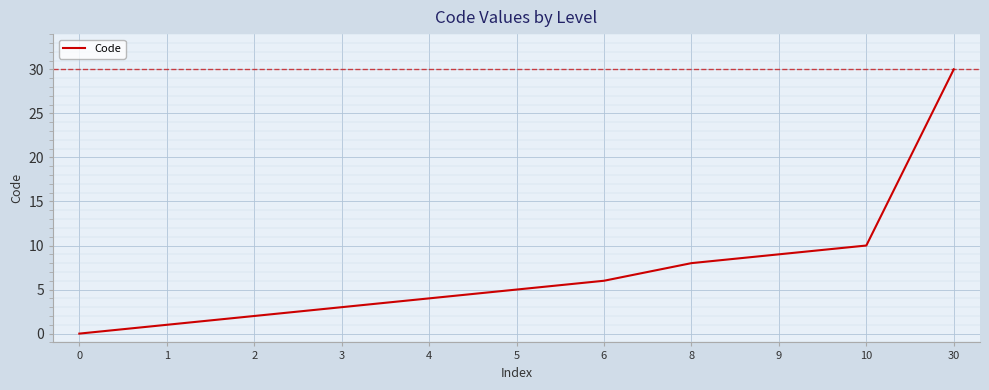

List the labels in order of value, largest first.

30, 10, 9, 8, 6, 5, 4, 3, 2, 1, 0